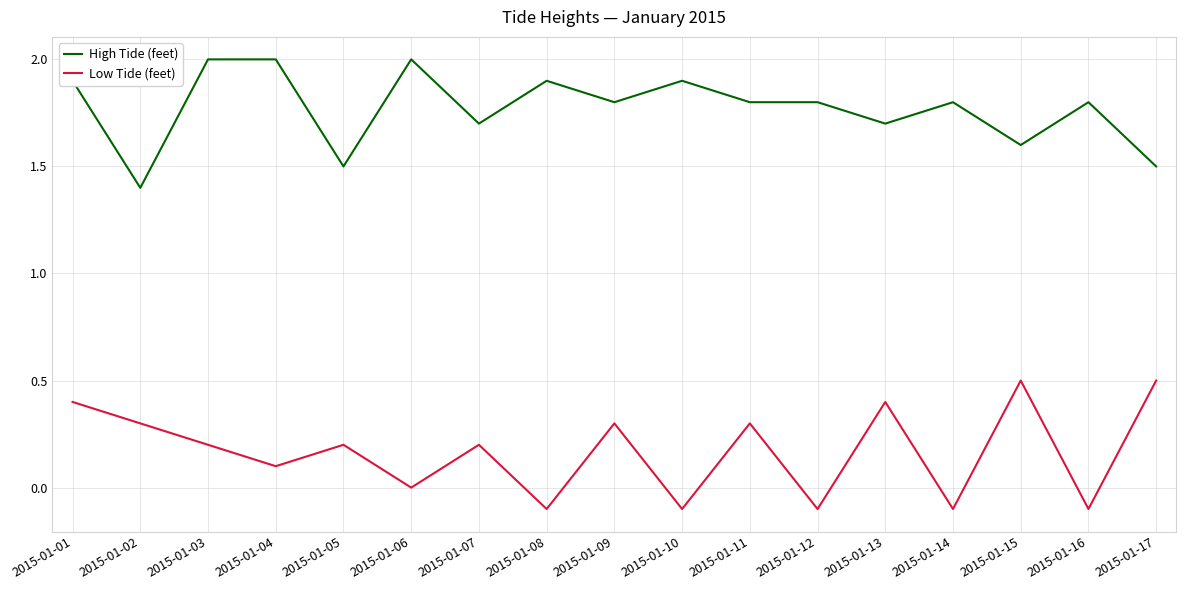

Reading left to right, extract all data points from this chart.

High Tide (feet): 2015-01-01=1.9	2015-01-02=1.4	2015-01-03=2.0	2015-01-04=2.0	2015-01-05=1.5	2015-01-06=2.0	2015-01-07=1.7	2015-01-08=1.9	2015-01-09=1.8	2015-01-10=1.9	2015-01-11=1.8	2015-01-12=1.8	2015-01-13=1.7	2015-01-14=1.8	2015-01-15=1.6	2015-01-16=1.8	2015-01-17=1.5
Low Tide (feet): 2015-01-01=0.4	2015-01-02=0.3	2015-01-03=0.2	2015-01-04=0.1	2015-01-05=0.2	2015-01-06=0.0	2015-01-07=0.2	2015-01-08=-0.1	2015-01-09=0.3	2015-01-10=-0.1	2015-01-11=0.3	2015-01-12=-0.1	2015-01-13=0.4	2015-01-14=-0.1	2015-01-15=0.5	2015-01-16=-0.1	2015-01-17=0.5